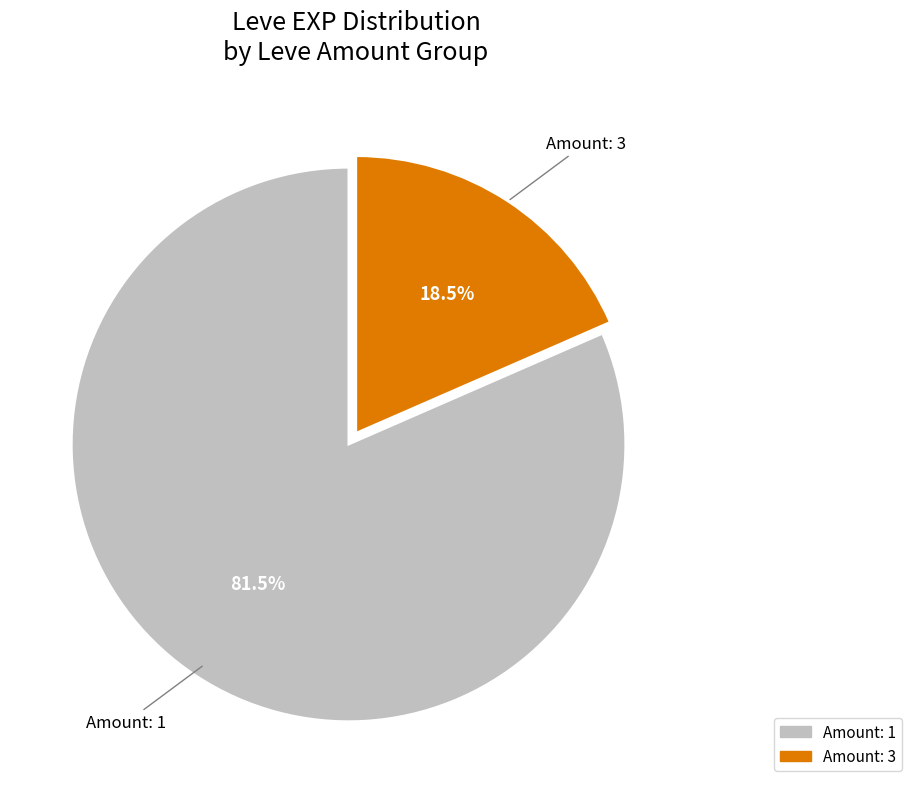

Does any single category account for the majority?

Yes